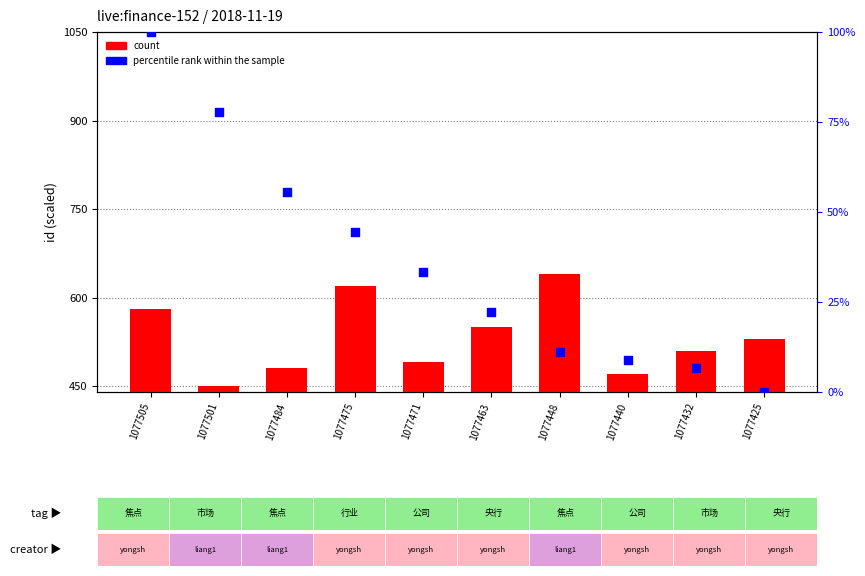

Which series reaches the minimum Y coordinate?

percentile rank within the sample